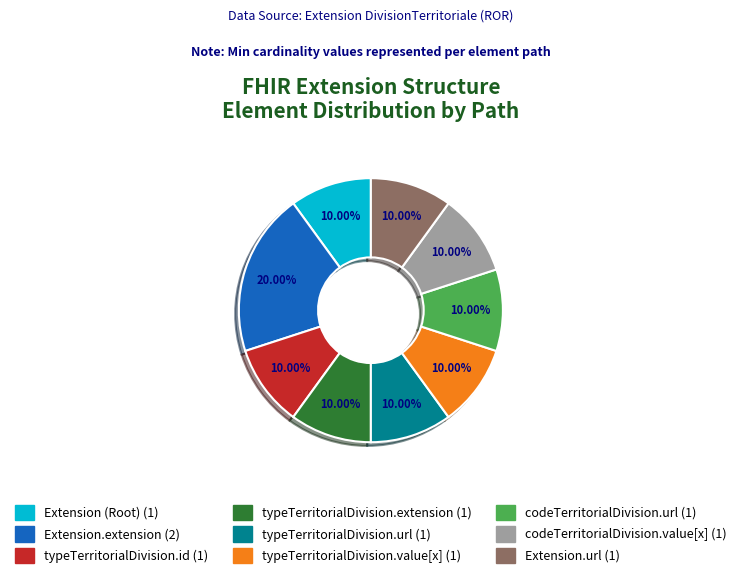

To the nearest percent, what is the difference between the largest and smallest slice percentages?

10%